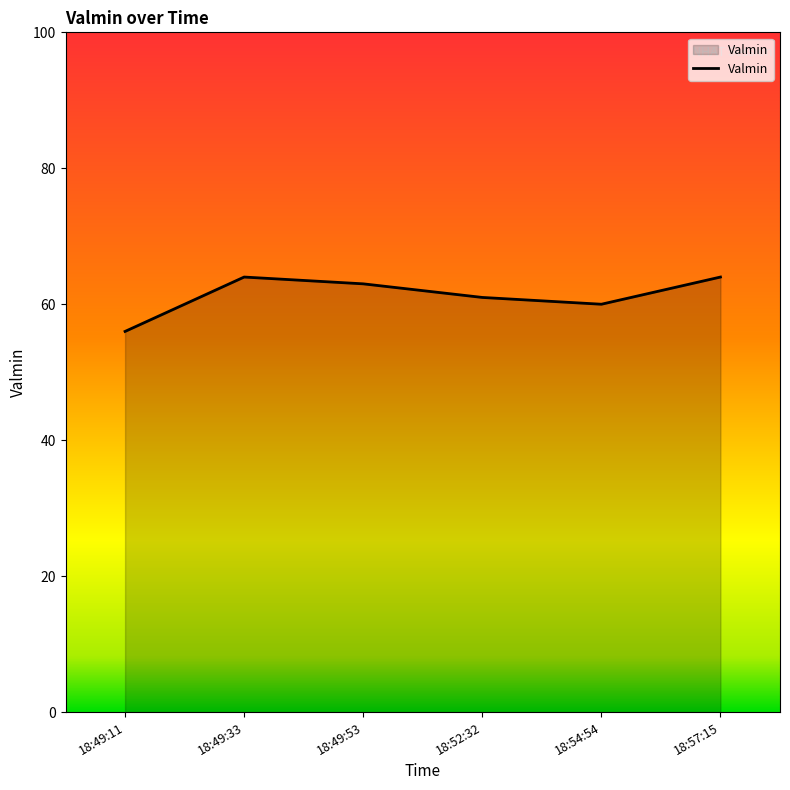

What is the greatest value displayed?

64